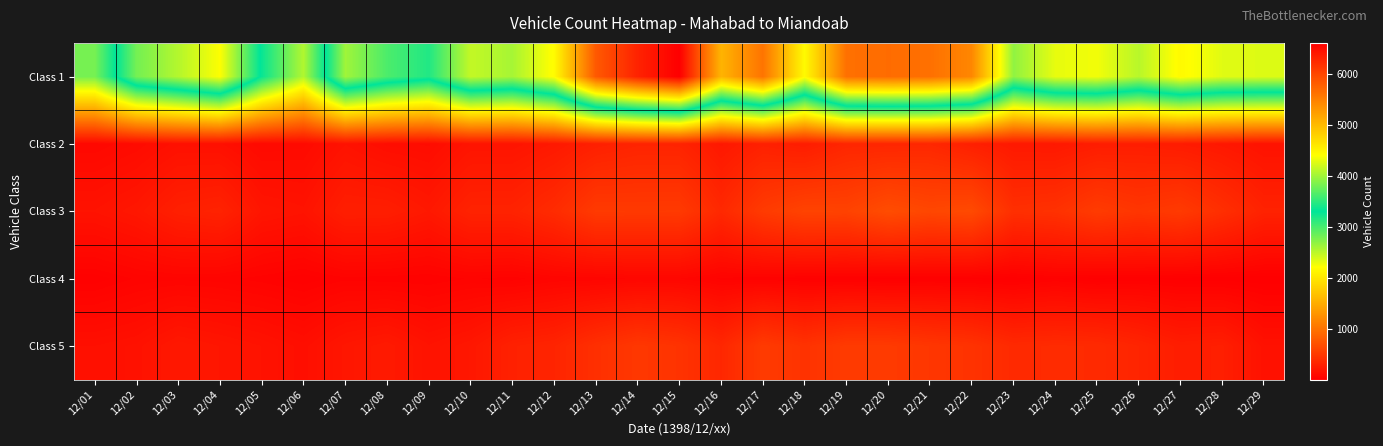

Which label corresponds to the largest value in the chart?

12/15